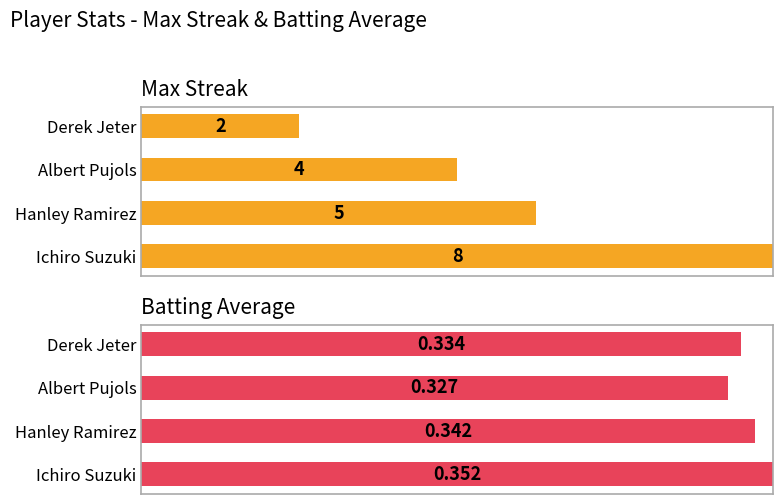

Is it true that Max Streak equals 0.3 at Derek Jeter?

False